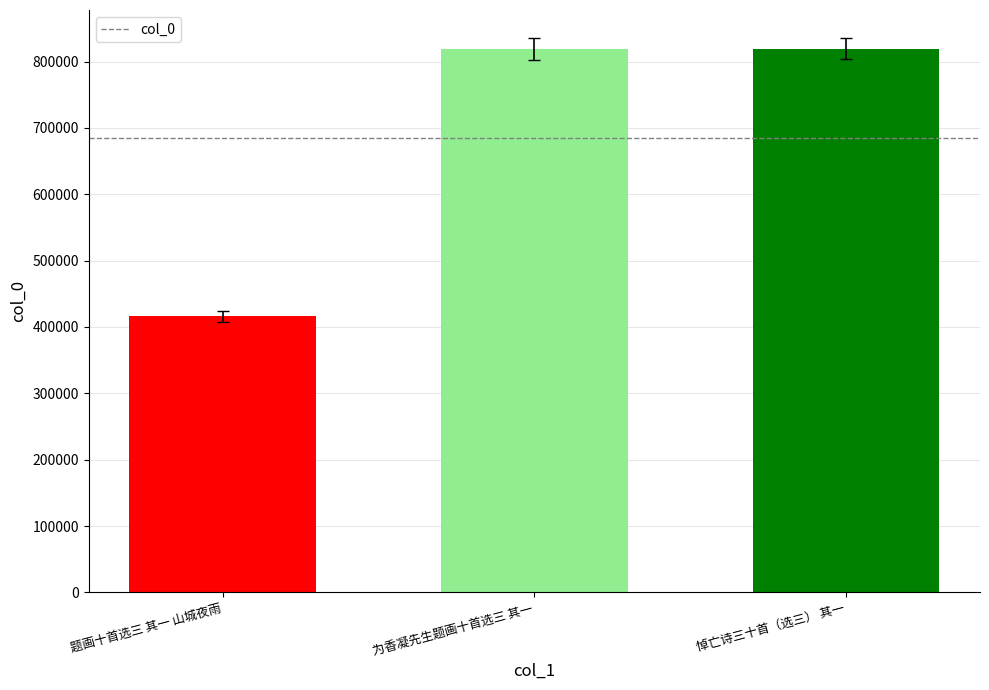

How many bars are there in total?

3